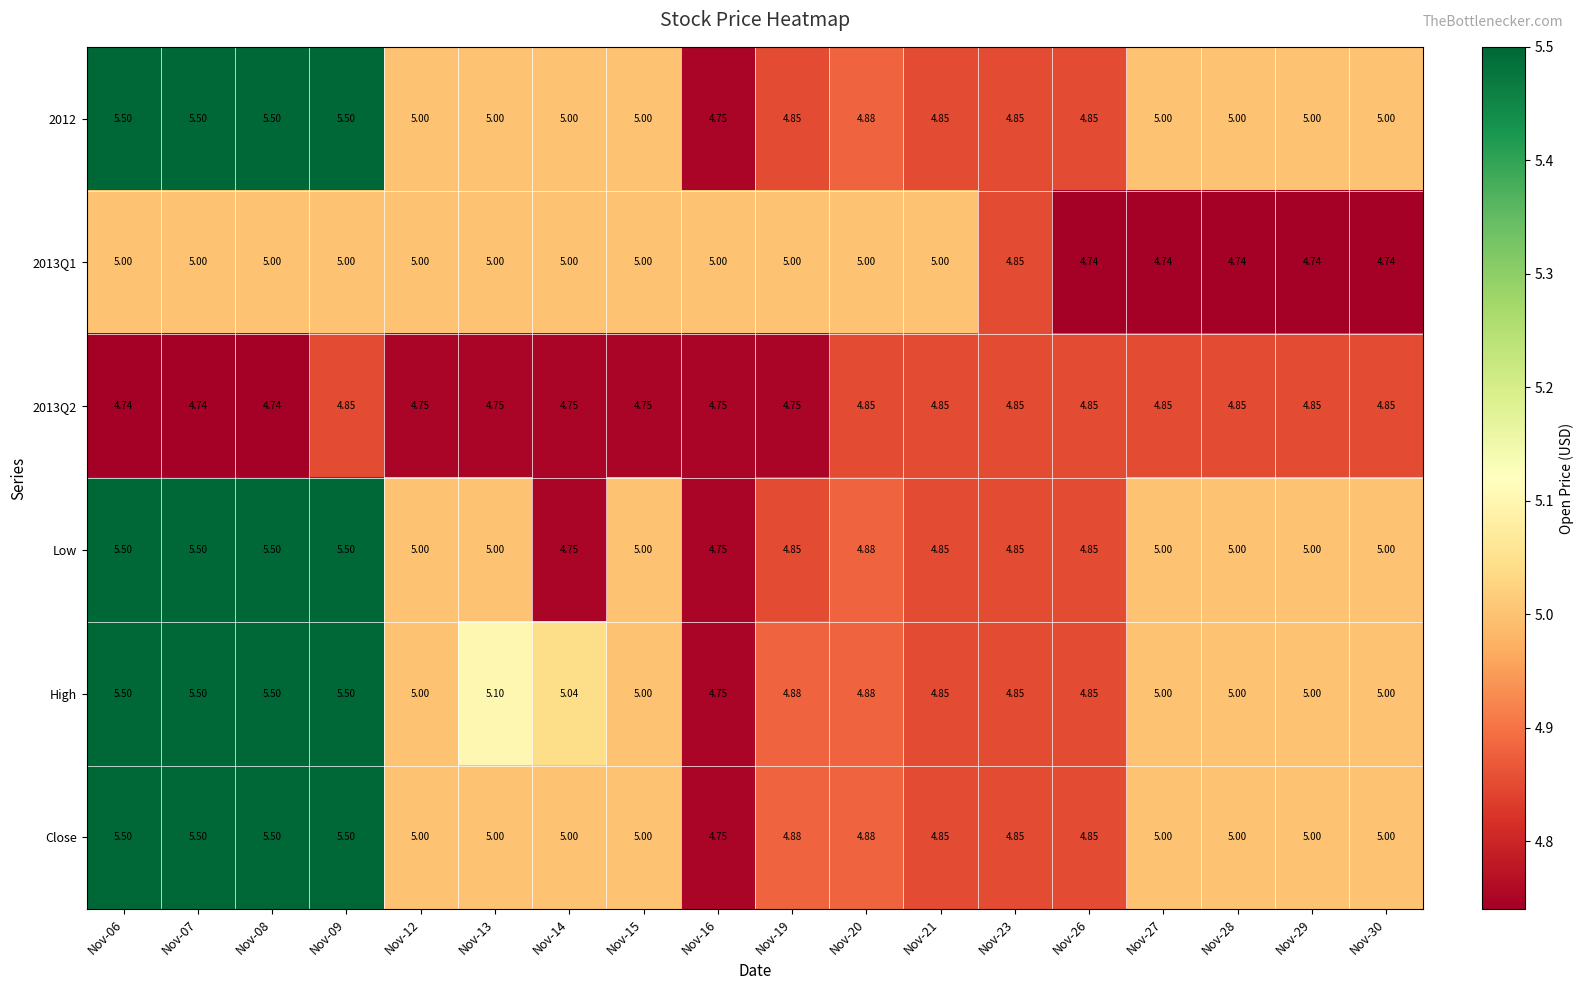

Which series has the largest total across all categories?

High